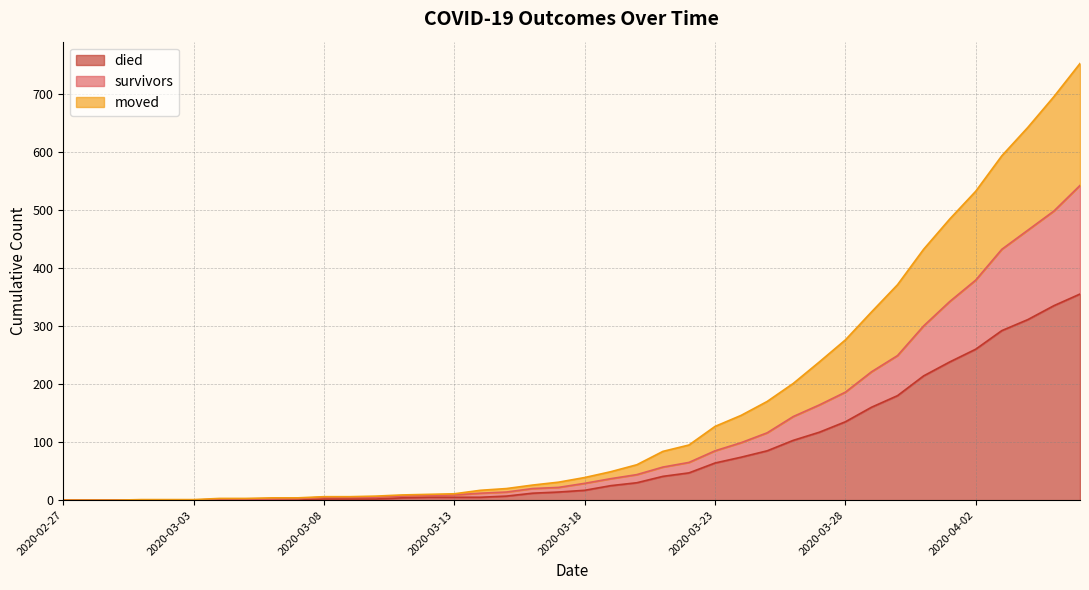

List the labels in order of moved value, smallest first.

2020-02-27, 2020-02-28, 2020-02-29, 2020-03-01, 2020-03-02, 2020-03-03, 2020-03-04, 2020-03-05, 2020-03-06, 2020-03-07, 2020-03-08, 2020-03-09, 2020-03-10, 2020-03-11, 2020-03-12, 2020-03-13, 2020-03-14, 2020-03-15, 2020-03-16, 2020-03-17, 2020-03-18, 2020-03-19, 2020-03-20, 2020-03-21, 2020-03-22, 2020-03-23, 2020-03-24, 2020-03-25, 2020-03-26, 2020-03-27, 2020-03-28, 2020-03-29, 2020-03-30, 2020-03-31, 2020-04-01, 2020-04-02, 2020-04-03, 2020-04-04, 2020-04-05, 2020-04-06